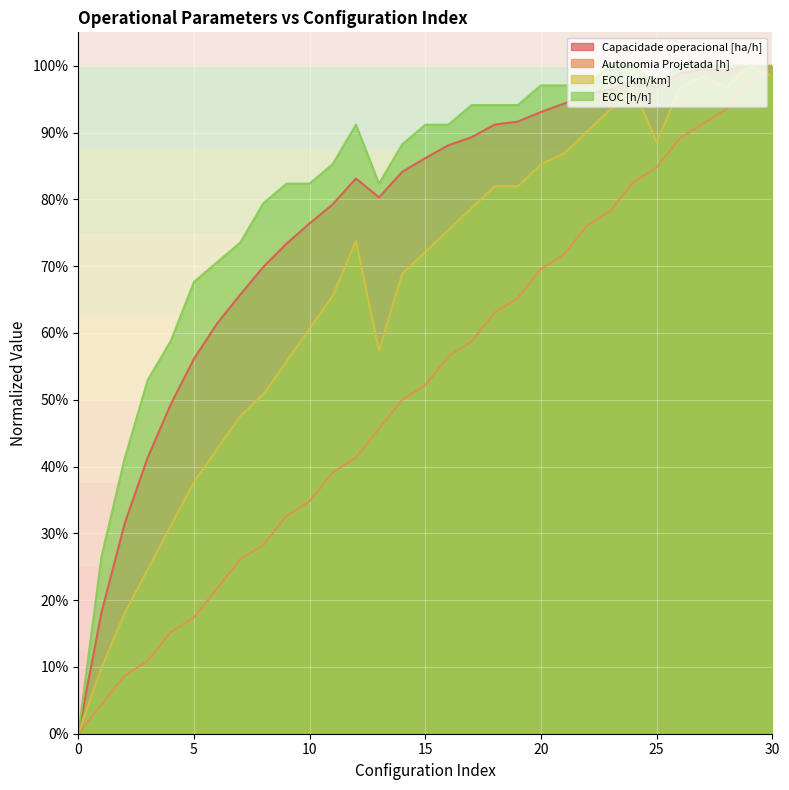

Does the chart display data point markers on the line(s)?

No